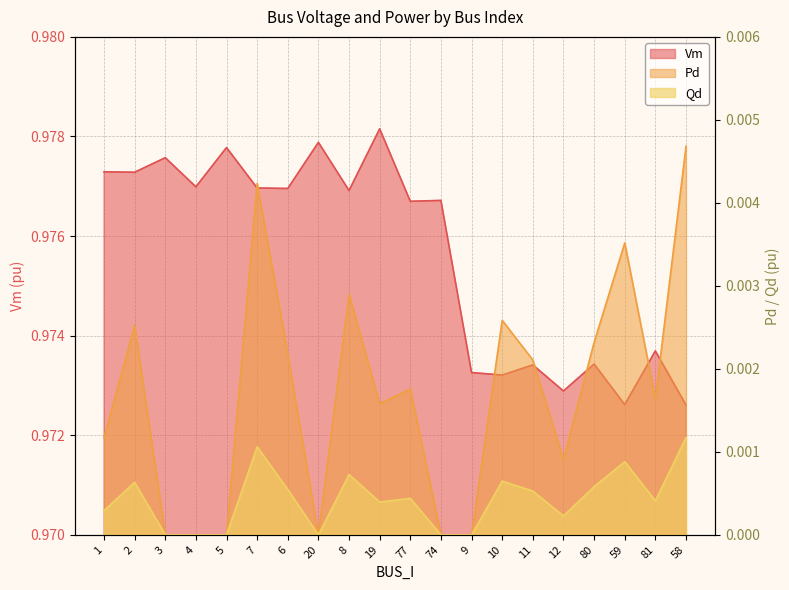

Reading right to left, list all the values displayed in this chart.

Vm: 1.0	1.0	1.0	1.0	1.0	1.0	1.0	1.0	1.0	1.0	1.0	1.0	1.0	1.0	1.0	1.0	1.0	1.0	1.0	1.0
Pd: 0.0	0.0	0.0	0.0	0.0	0.0	0.0	0.0	0.0	0.0	0.0	0.0	0.0	0.0	0.0	0.0	0.0	0.0	0.0	0.0
Qd: 0.0	0.0	0.0	0.0	0.0	0.0	0.0	0.0	0.0	0.0	0.0	0.0	0.0	0.0	0.0	0.0	0.0	0.0	0.0	0.0